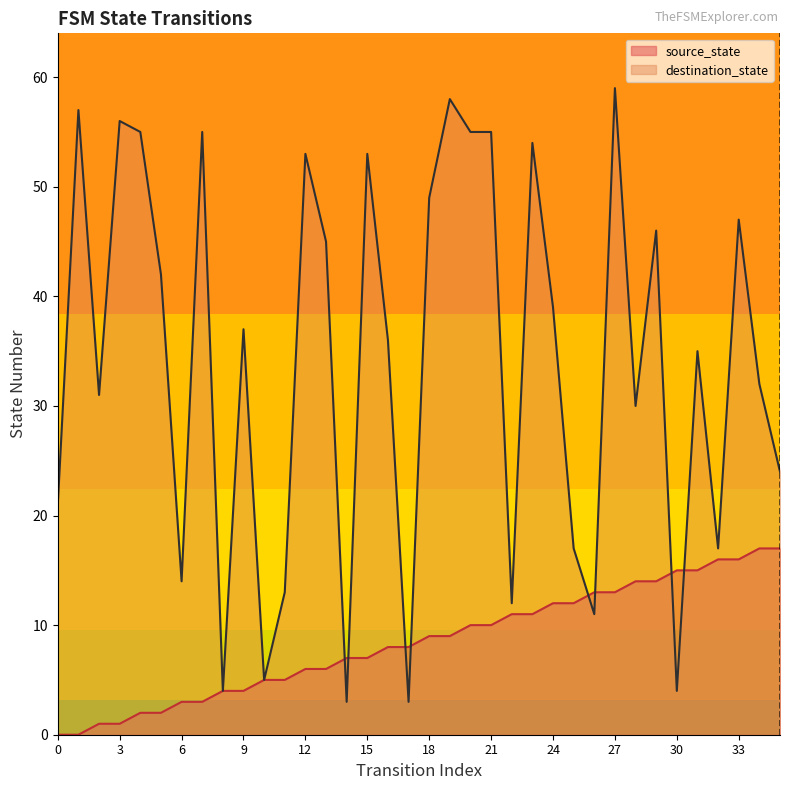

After their last crossing, which series has the higher values: destination_state or source_state?

destination_state